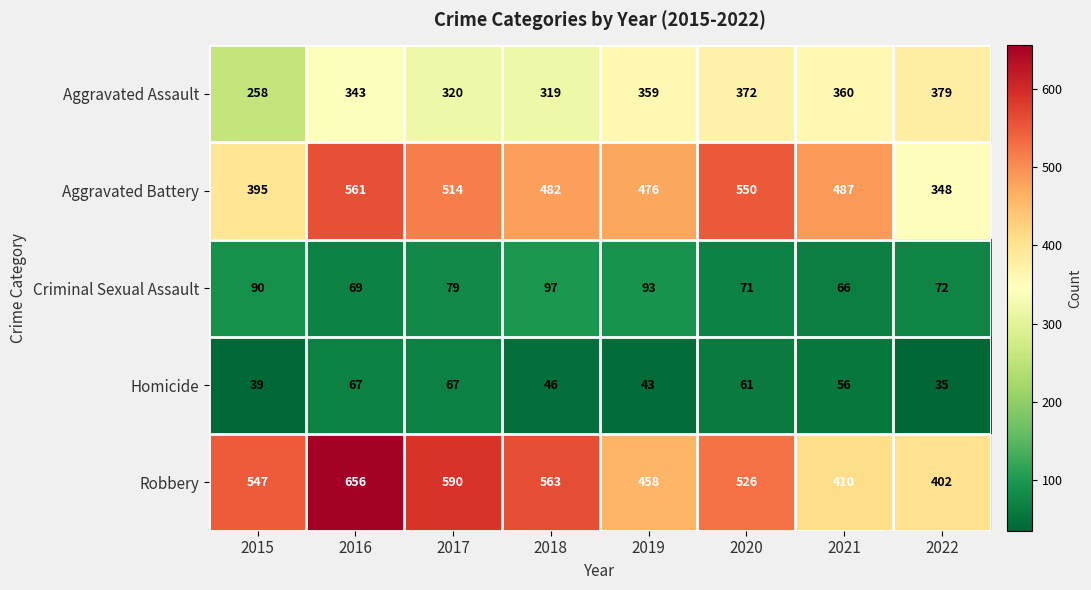

Rank the series by their maximum value, from lowest to highest.

Homicide, Criminal Sexual Assault, Aggravated Assault, Aggravated Battery, Robbery